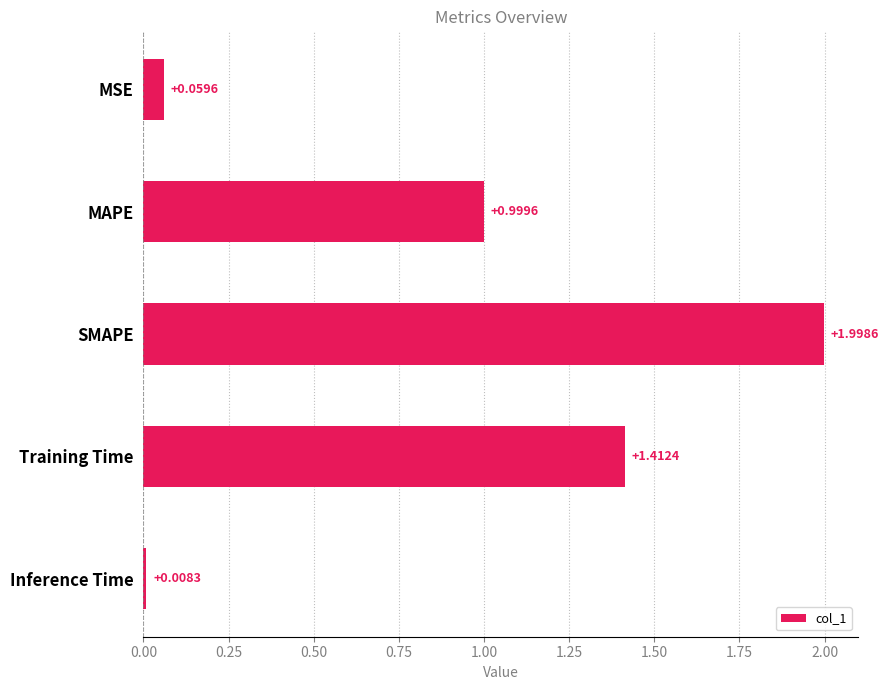

What is the label of the 1st bar from the bottom?

Inference Time